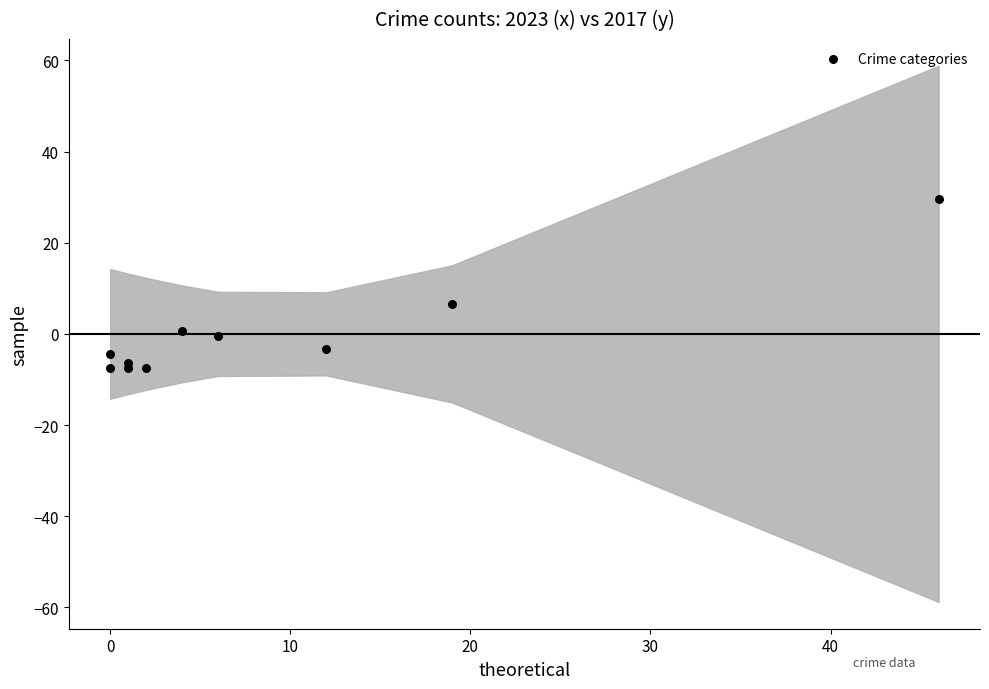

What Y value in the scatter plot is closest to 11?

6.6